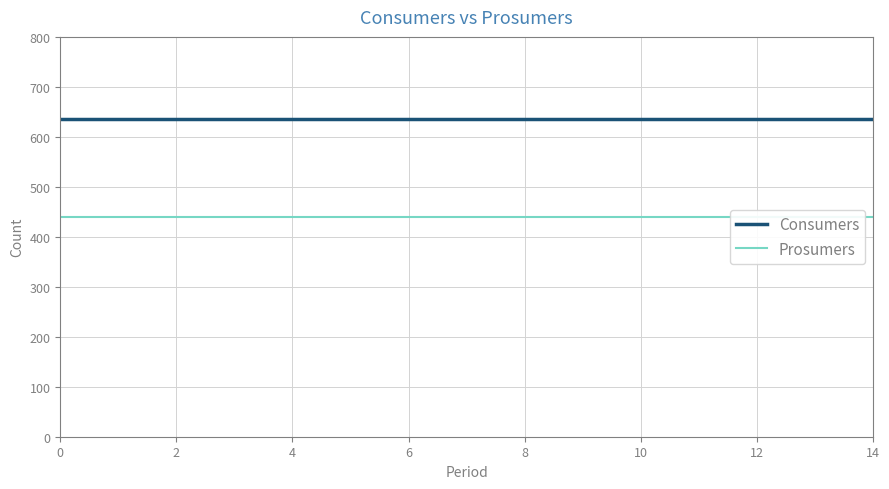

What is the sum of all Consumers values?

9525